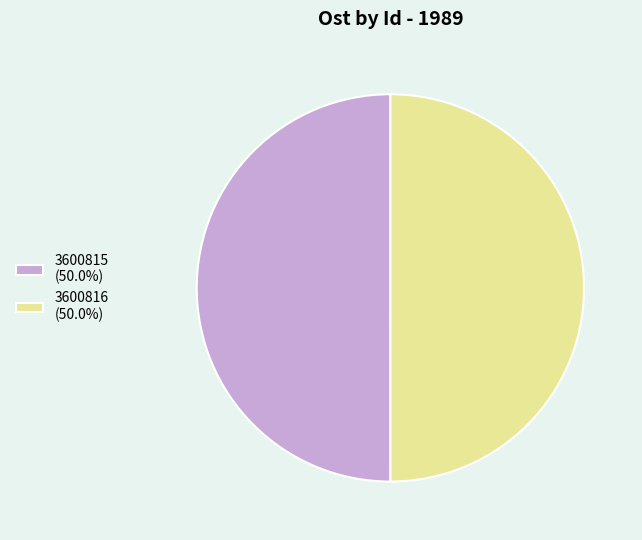

Do 3600815 (50.0%) and 3600816 (50.0%) together represent more than half of the pie?

Yes